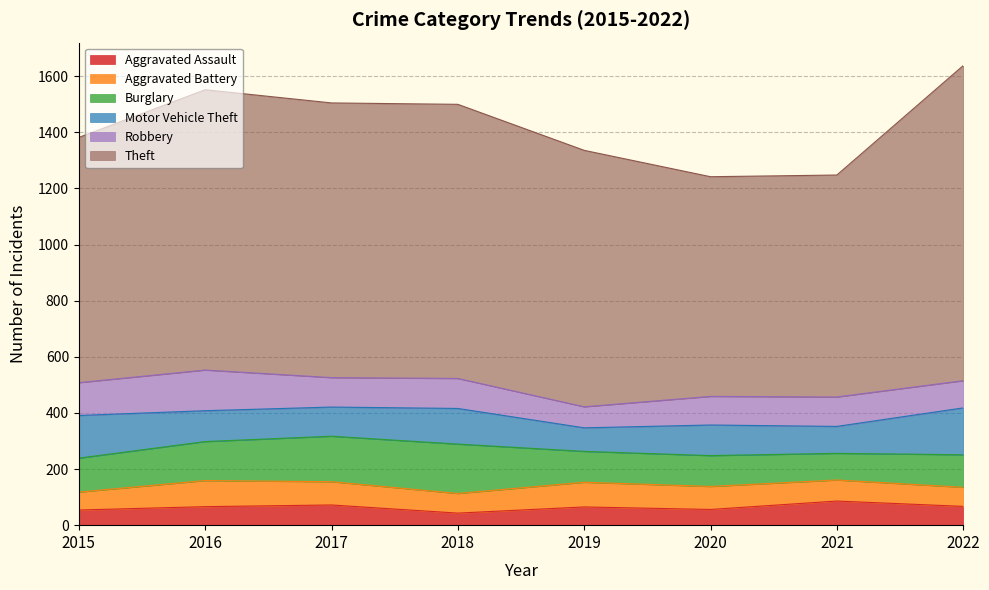

How many values in the Burglary series are below 121?

4